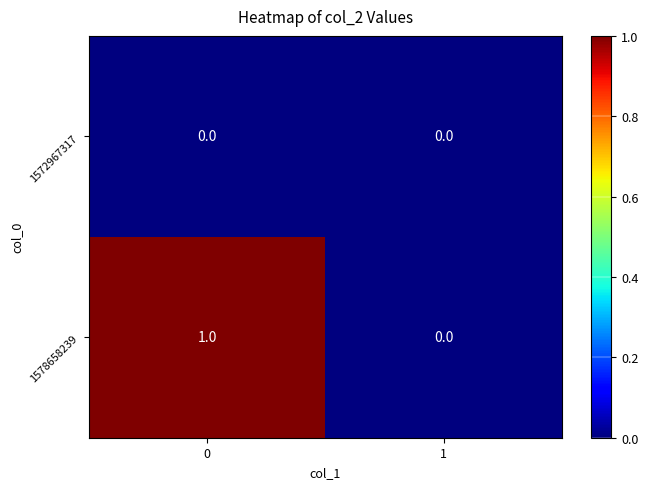

The value of 1578658239 at 1 is 0. True or false?

True